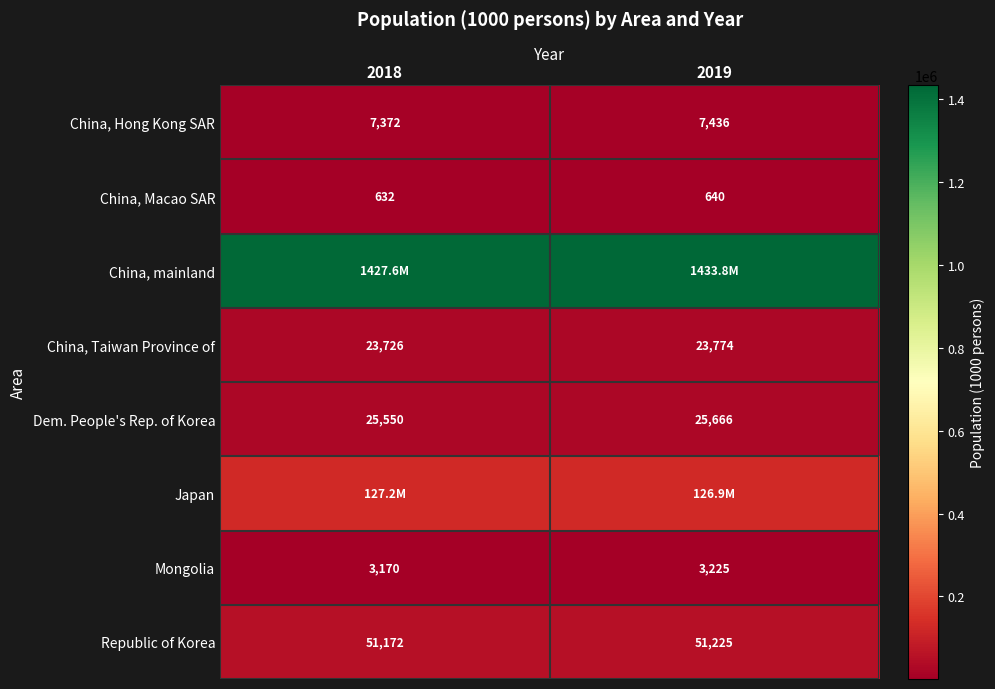

Rank the categories by Republic of Korea value from lowest to highest.

2018, 2019